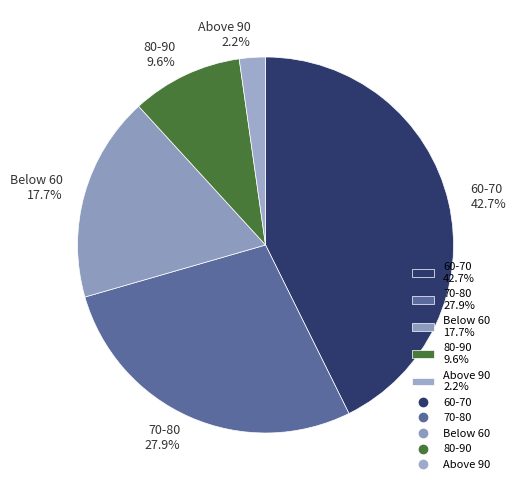

To the nearest percent, what is the difference between the largest and smallest slice percentages?

40%